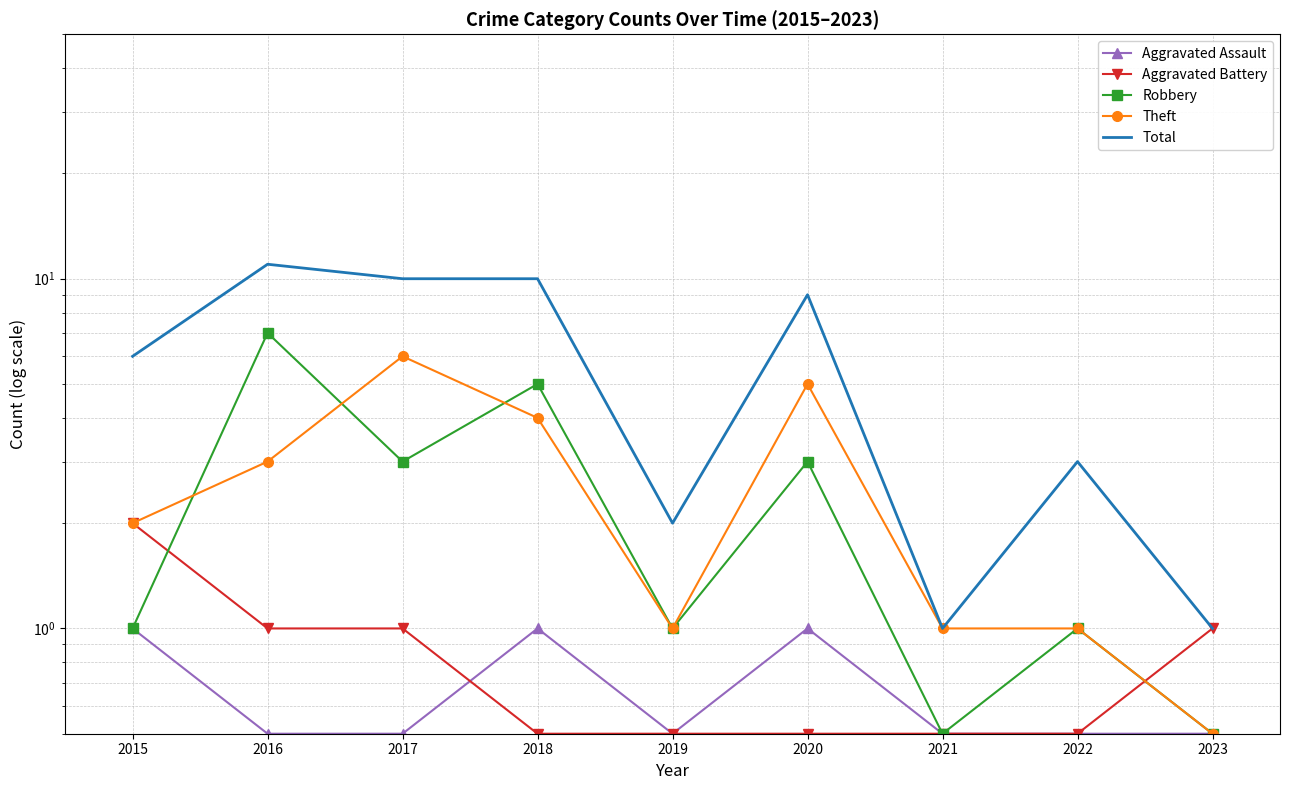

Rank the series at 2017 from lowest to highest value.

Aggravated Assault, Aggravated Battery, Robbery, Theft, Total